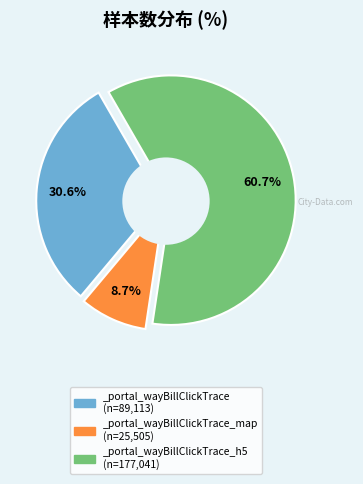

How many slices are in this pie chart?

3